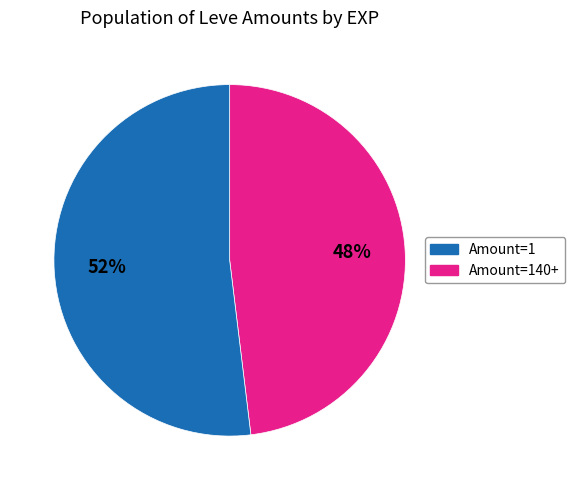

To the nearest percent, what is the average slice percentage?

50%